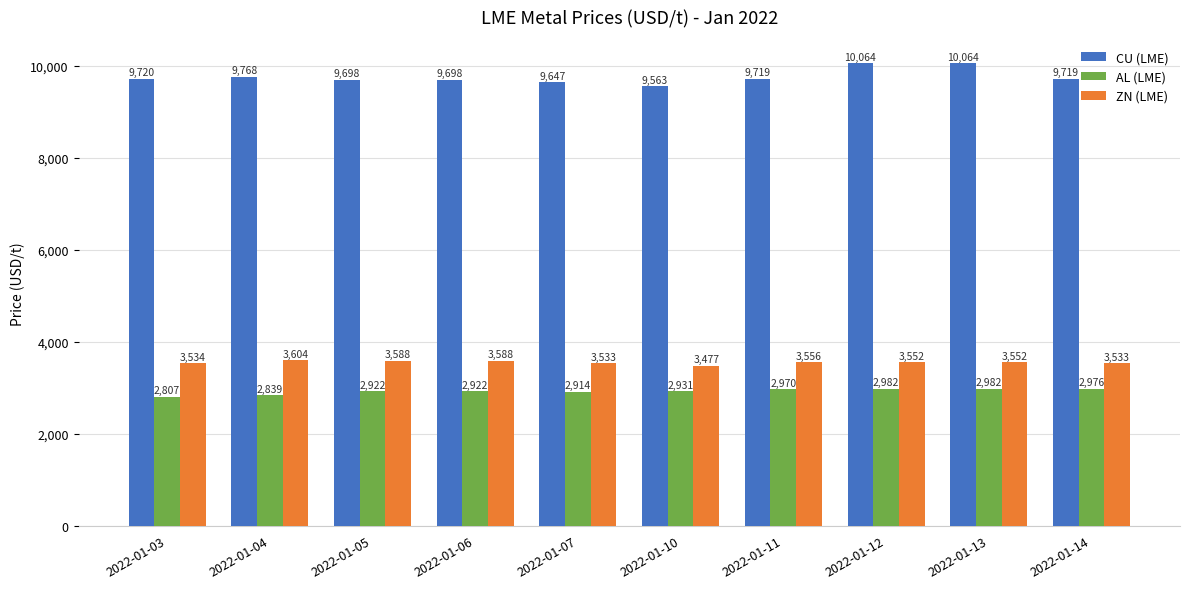

What is the minimum value for ZN (LME)?

3477.0